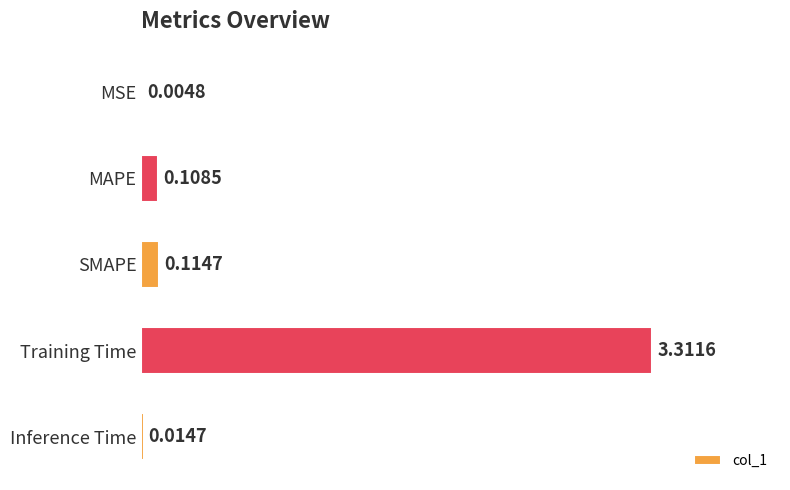

What is the change in value from MSE to Training Time?

+3.3